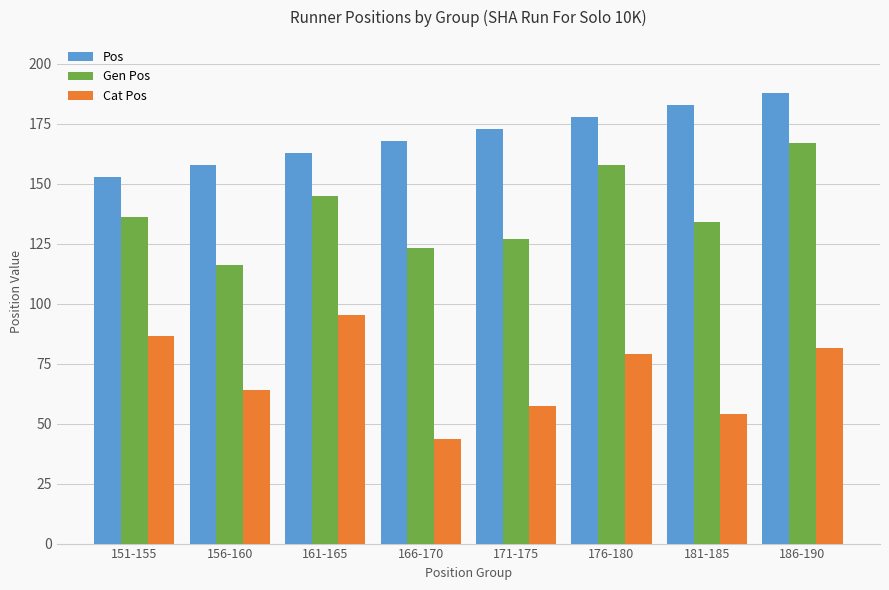

Reading left to right, what are all the values shown in this chart?

Pos: 151-155=153.0	156-160=158.0	161-165=163.0	166-170=168.0	171-175=173.0	176-180=178.0	181-185=183.0	186-190=188.0
Gen Pos: 151-155=136.0	156-160=116.0	161-165=145.0	166-170=123.4	171-175=126.8	176-180=158.0	181-185=134.2	186-190=167.0
Cat Pos: 151-155=86.5	156-160=64.0	161-165=95.5	166-170=43.4	171-175=57.4	176-180=79.0	181-185=54.2	186-190=81.6